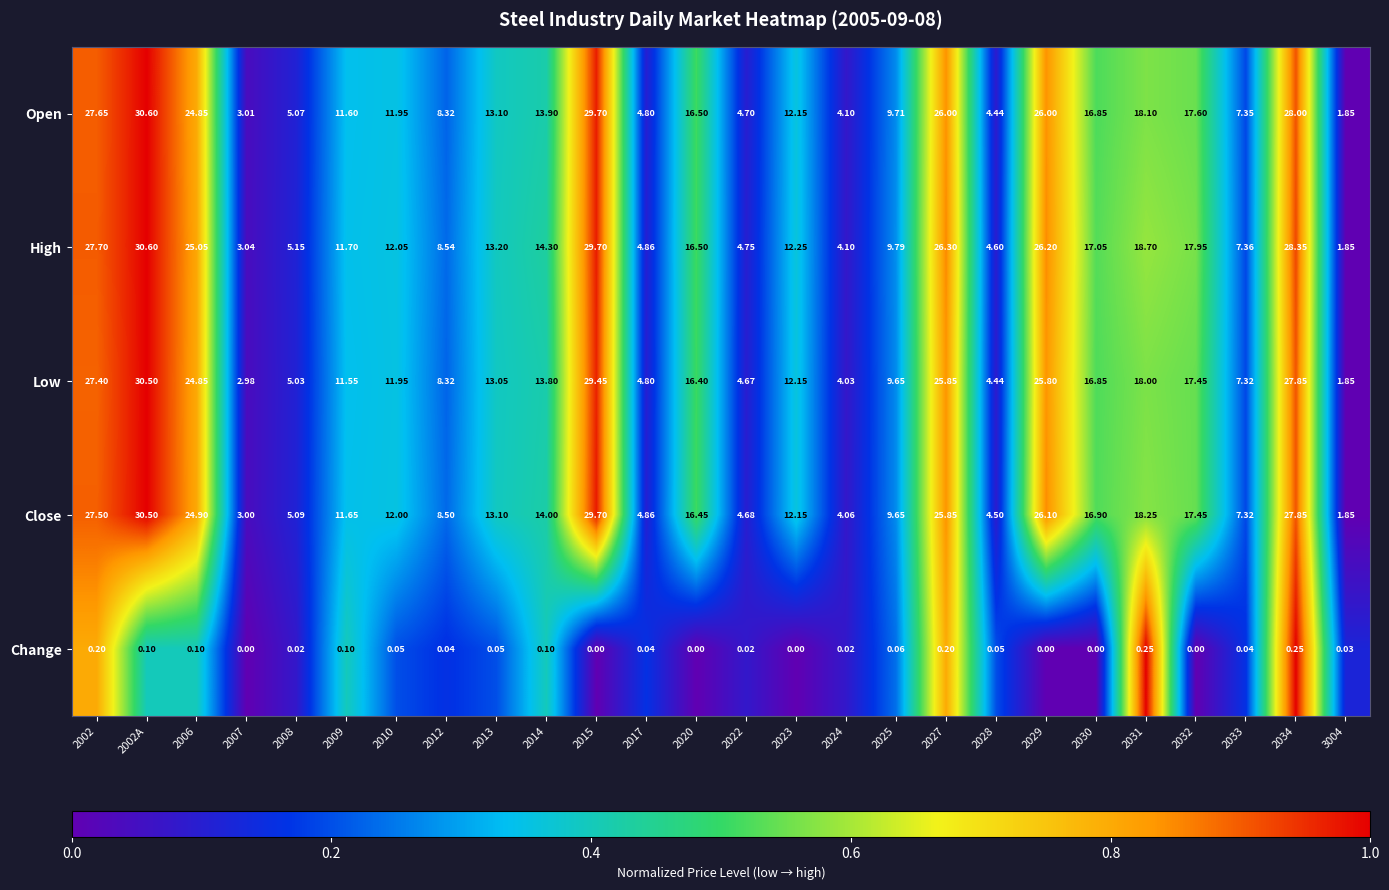

At 2031, list the series in order from smallest to largest.

Change, Low, Open, Close, High